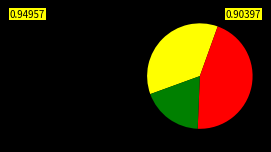

Is there any slice that represents more than half of the pie?

No